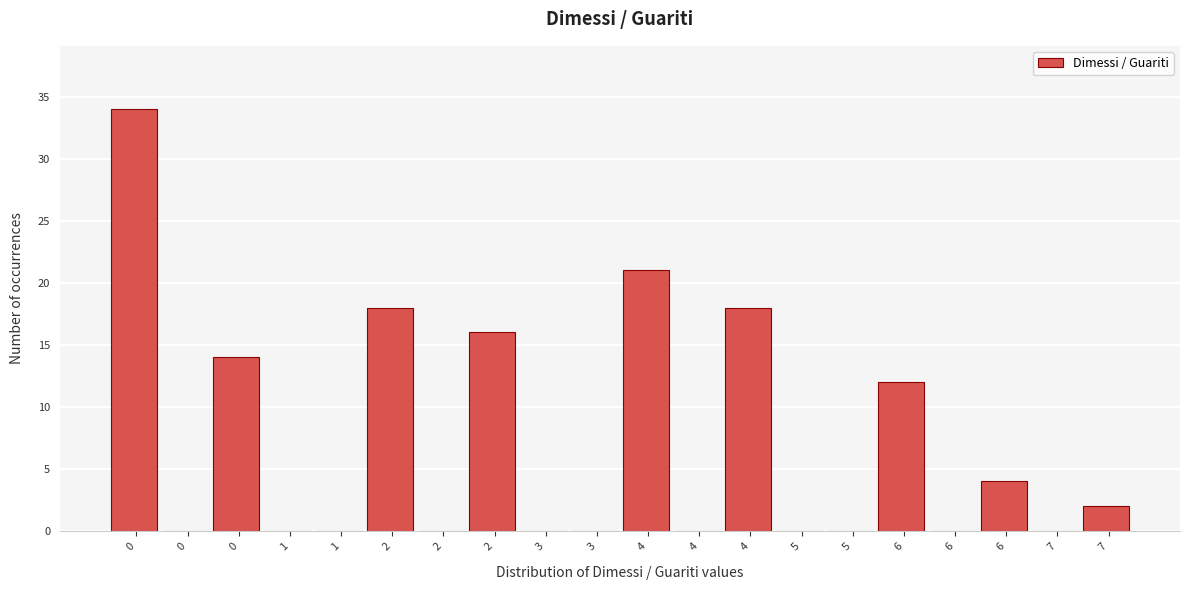

How many data points does each series have?

20